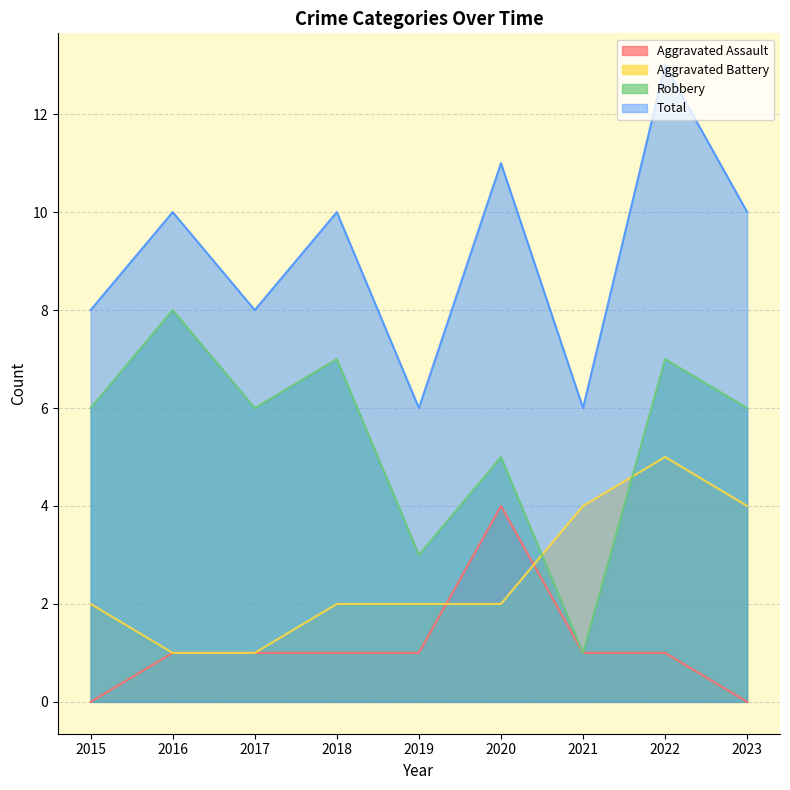

Where is Aggravated Assault nearest to the value 2?

2016